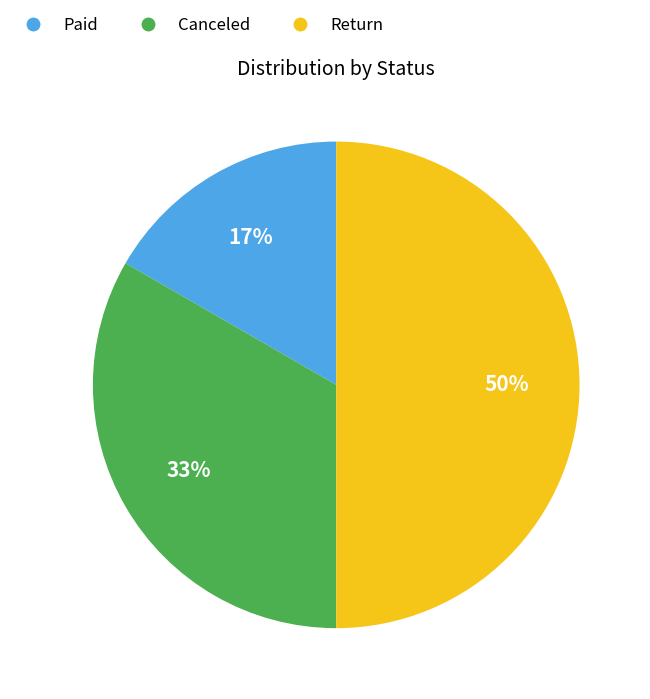

To the nearest percent, what portion does Return represent?

50%